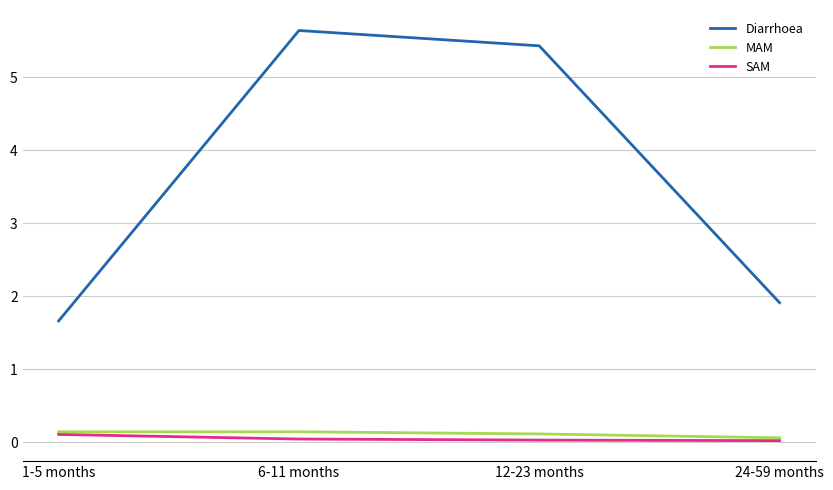

At how many categories does at least one series exceed 2?

2